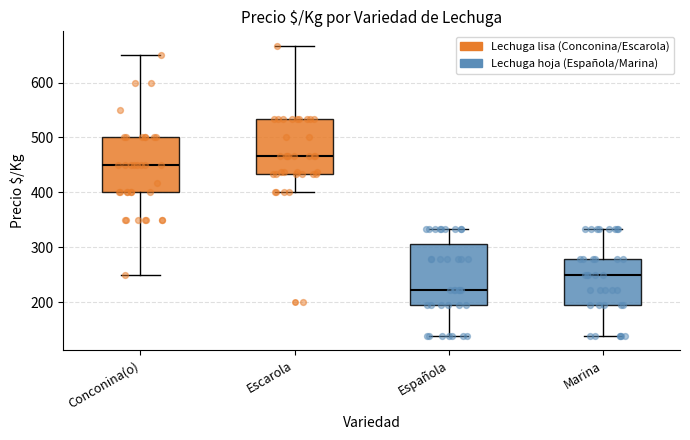

Comparing the boxes themselves (not the whiskers), which one is the tallest?

Española